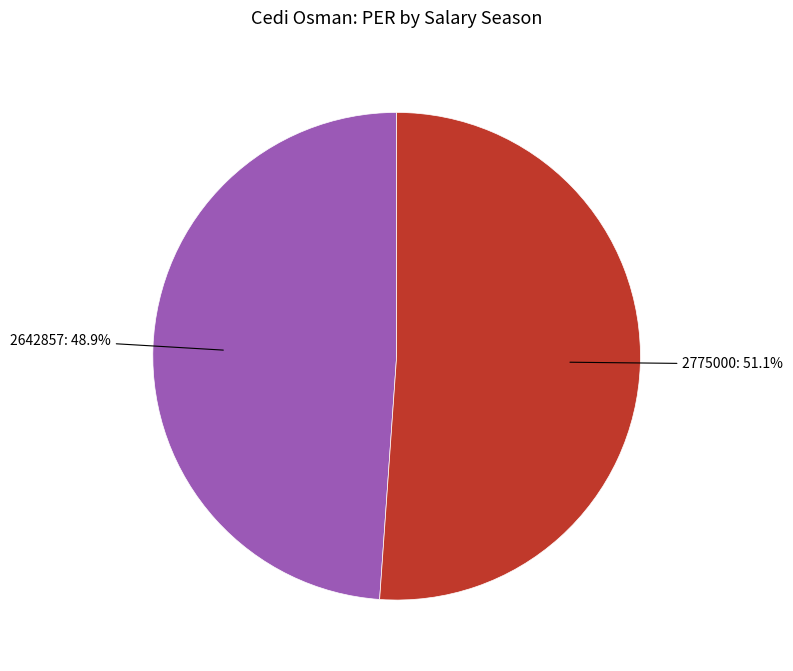

What percentage is the 2642857 slice, to the nearest percent?

49%